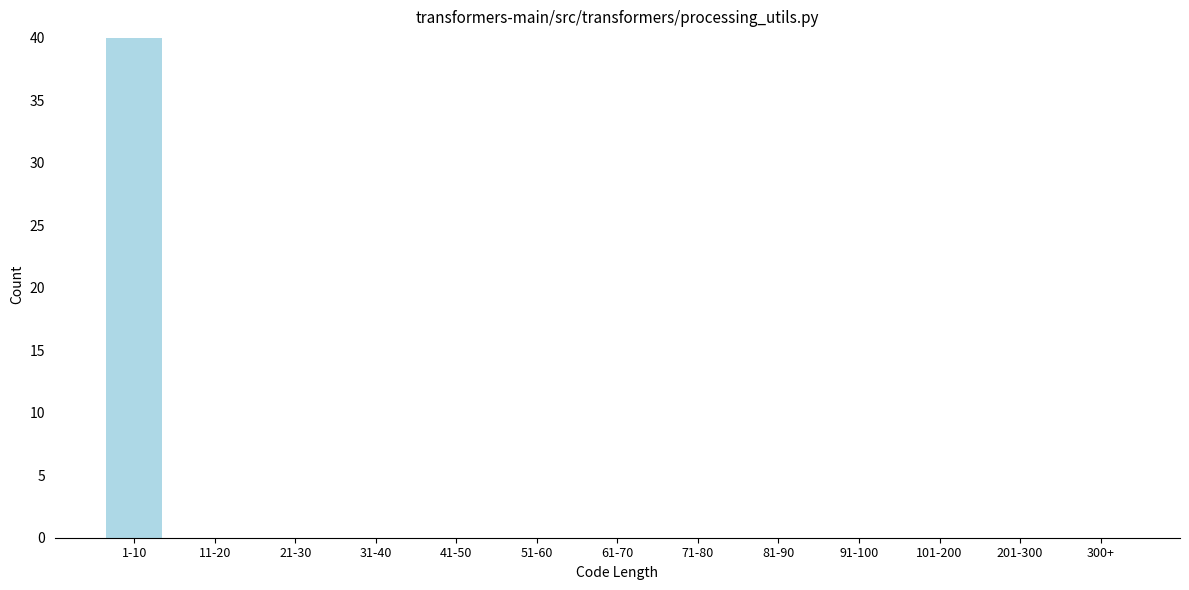

Reading left to right, list all the values displayed in this chart.

1-10=40	11-20=0	21-30=0	31-40=0	41-50=0	51-60=0	61-70=0	71-80=0	81-90=0	91-100=0	101-200=0	201-300=0	300+=0